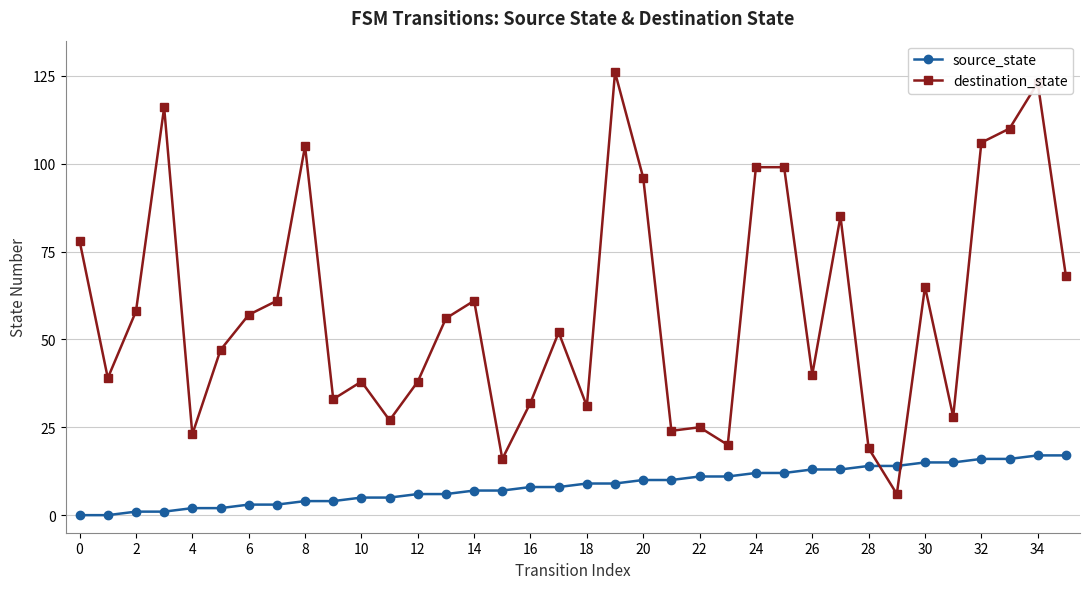

What are all the series names shown in the legend?

source_state, destination_state